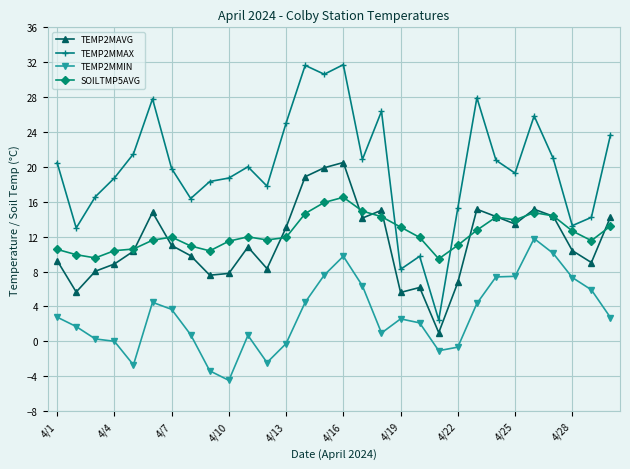

How many interior local valleys does the TEMP2MAVG series have?

8